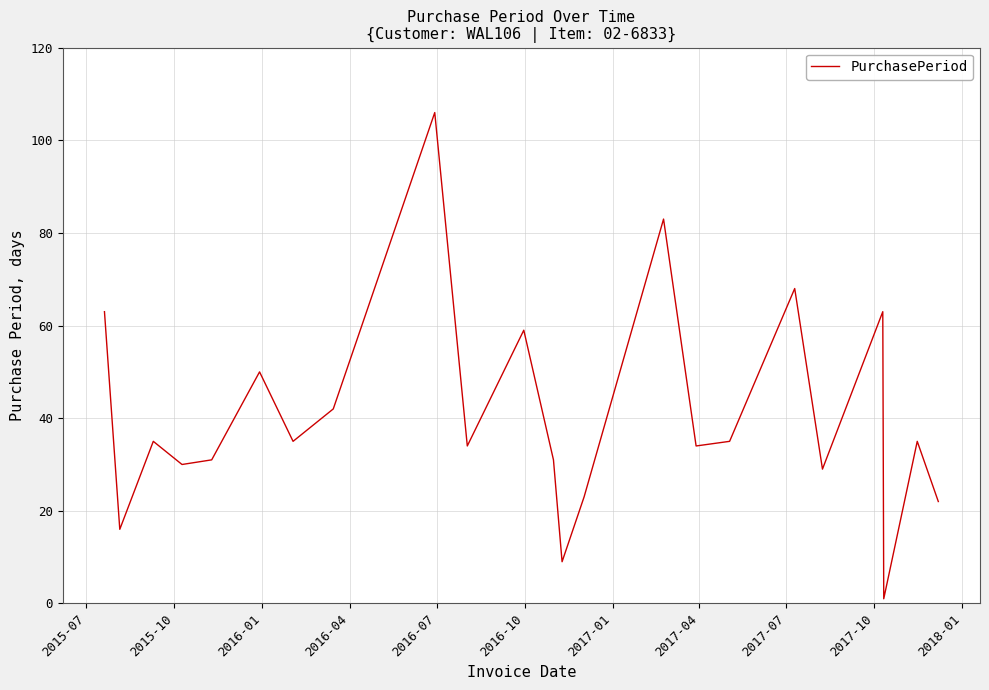

What is the difference between the maximum and minimum values?

105